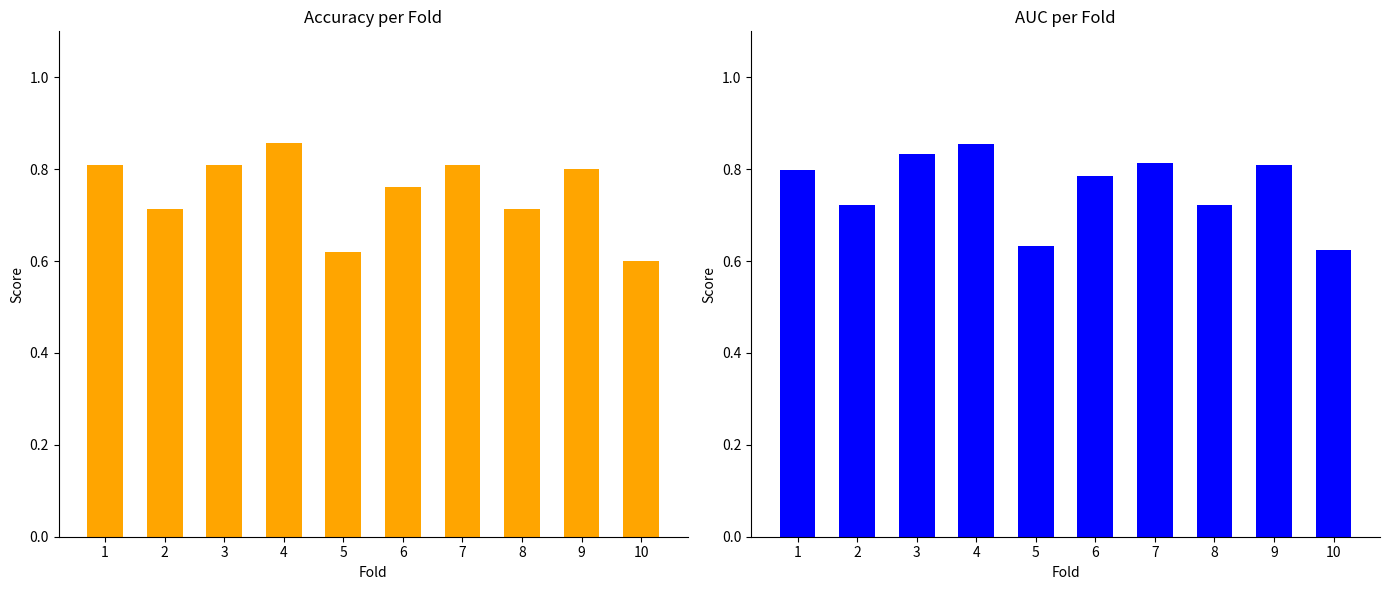

What is the sum of the auc values at 8 and 2?

1.4